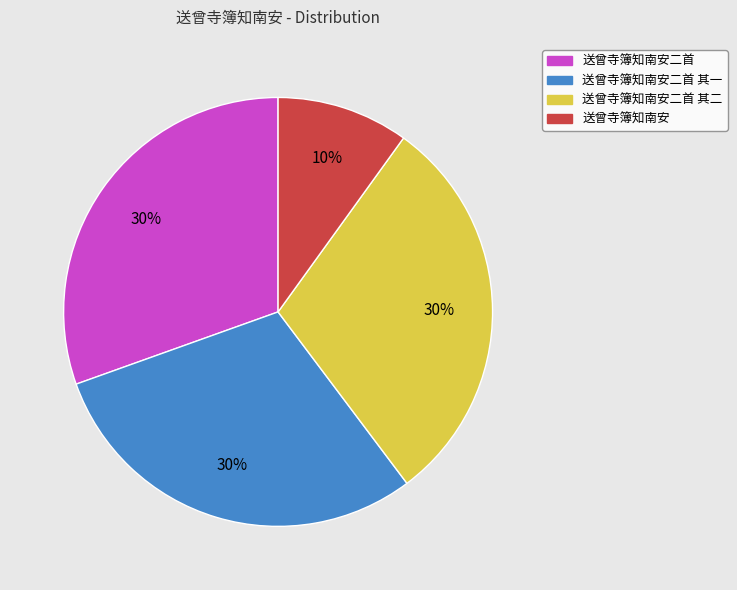

To the nearest percent, what is the average slice percentage?

25%